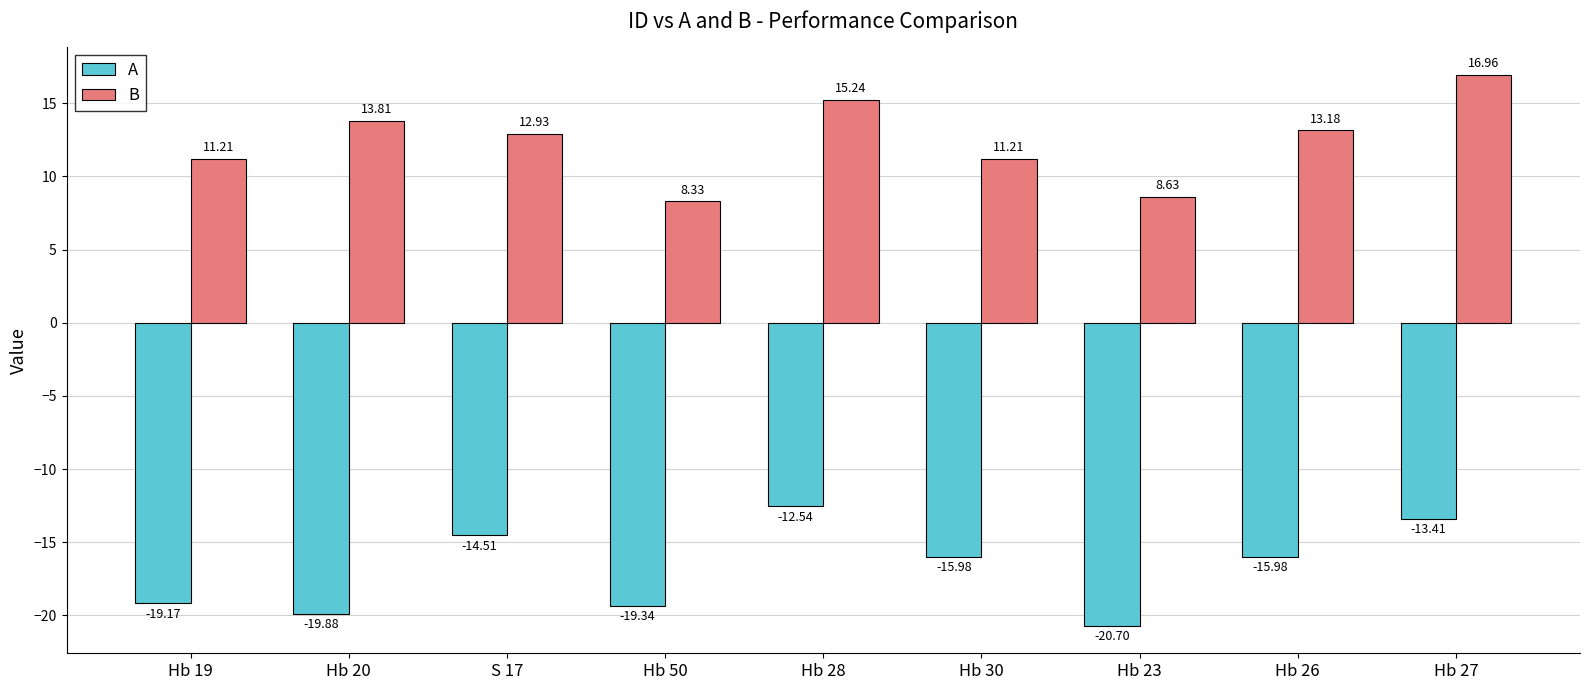

Are the bars horizontal?

No